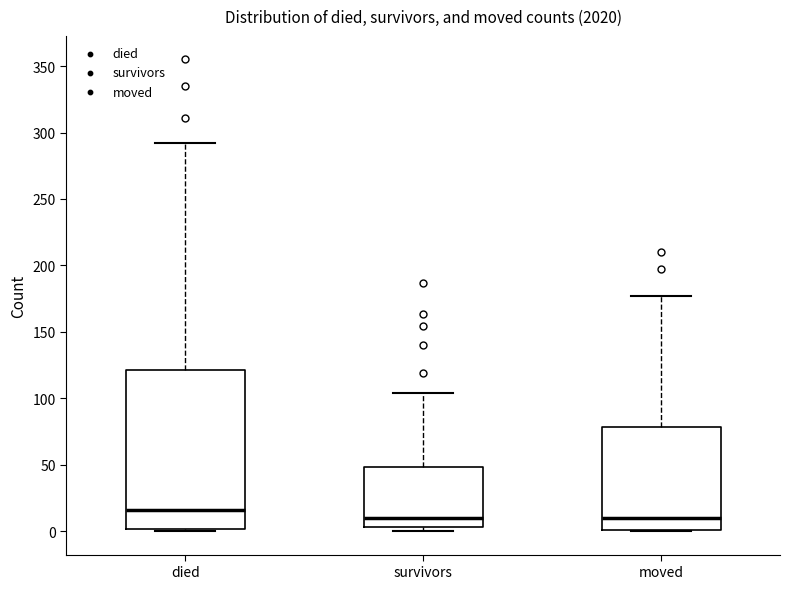

Where does the upper whisker of the box for survivors end on the y-axis? The values are not printed on the chart, so give them approximately, as read against the axis.

105